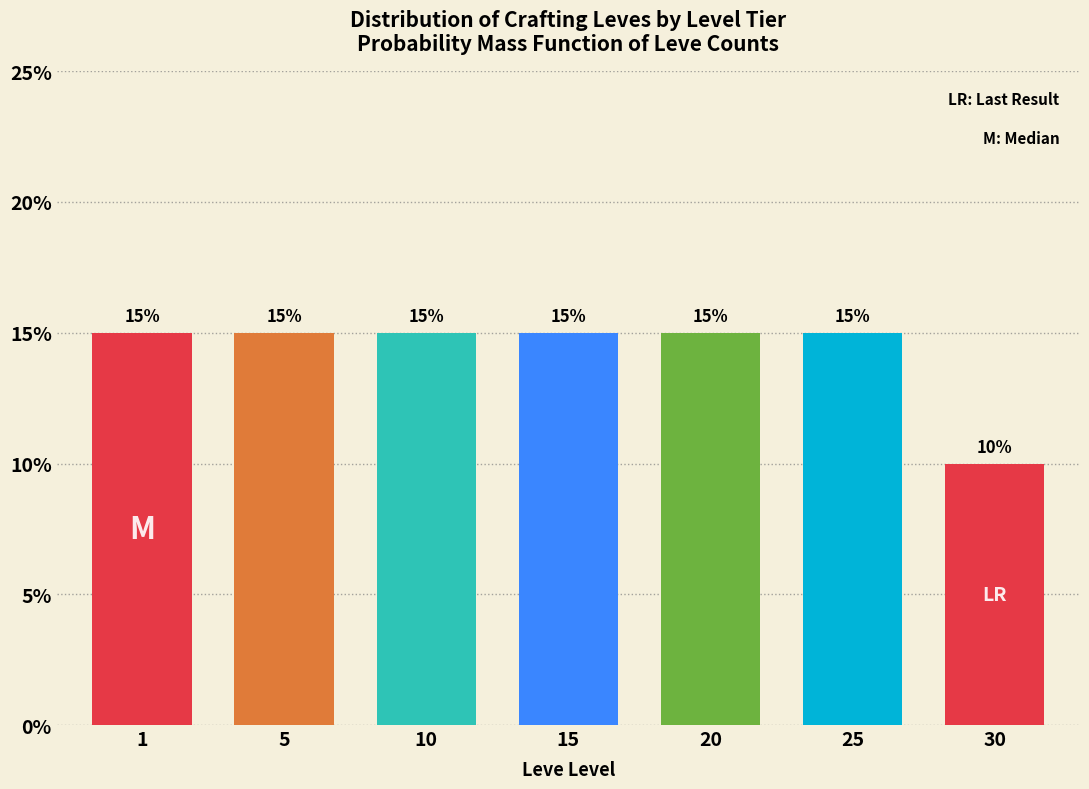

Reading left to right, transcribe all the data shown in this chart.

15	15	15	15	15	15	10